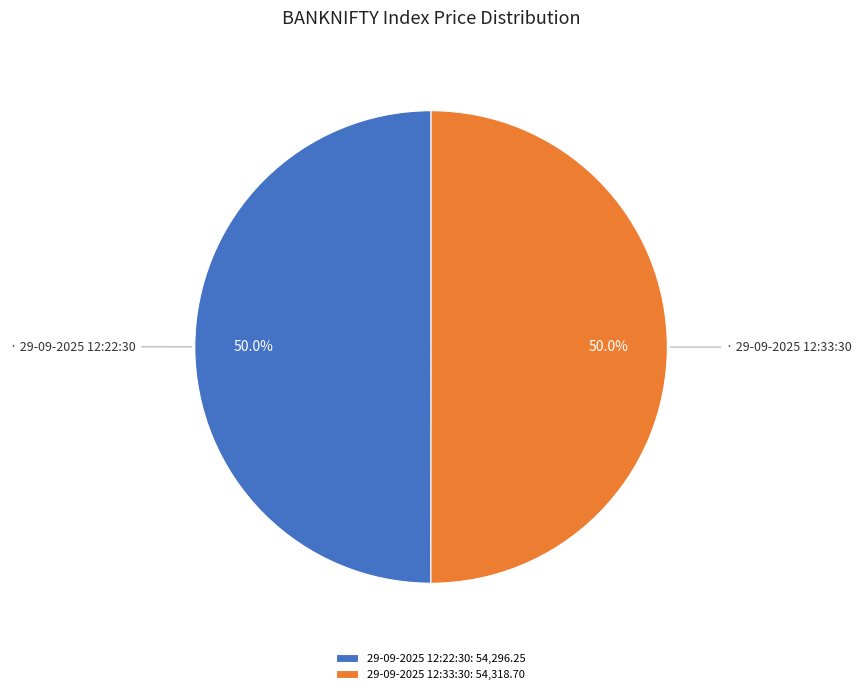

What portion of the pie excludes 29-09-2025 12:22:30?

50.0%